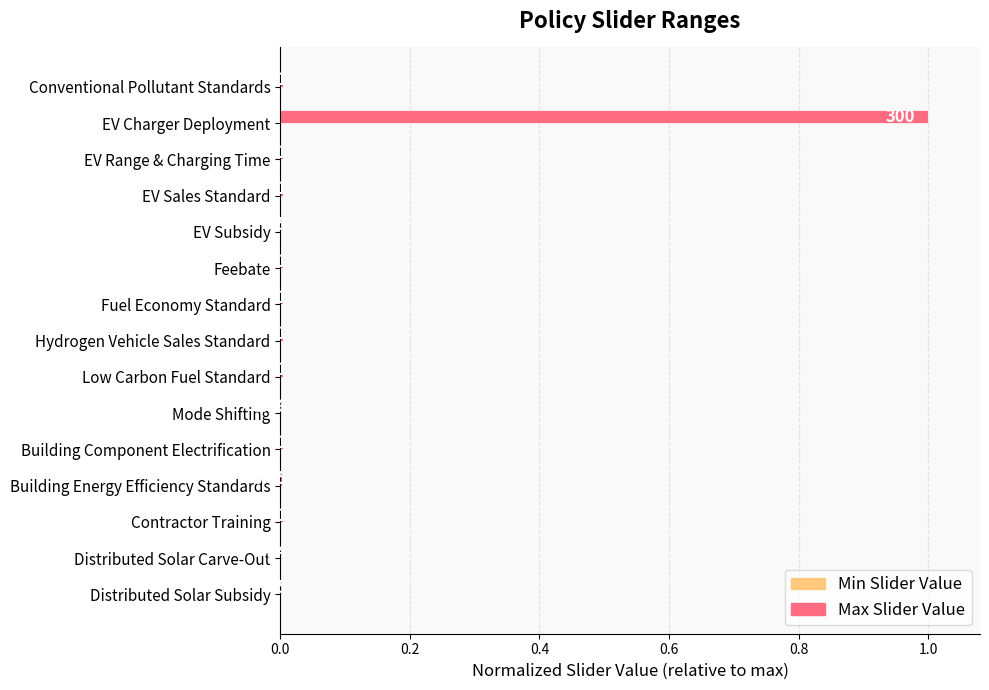

Which label corresponds to the largest value in the chart?

EV Charger Deployment